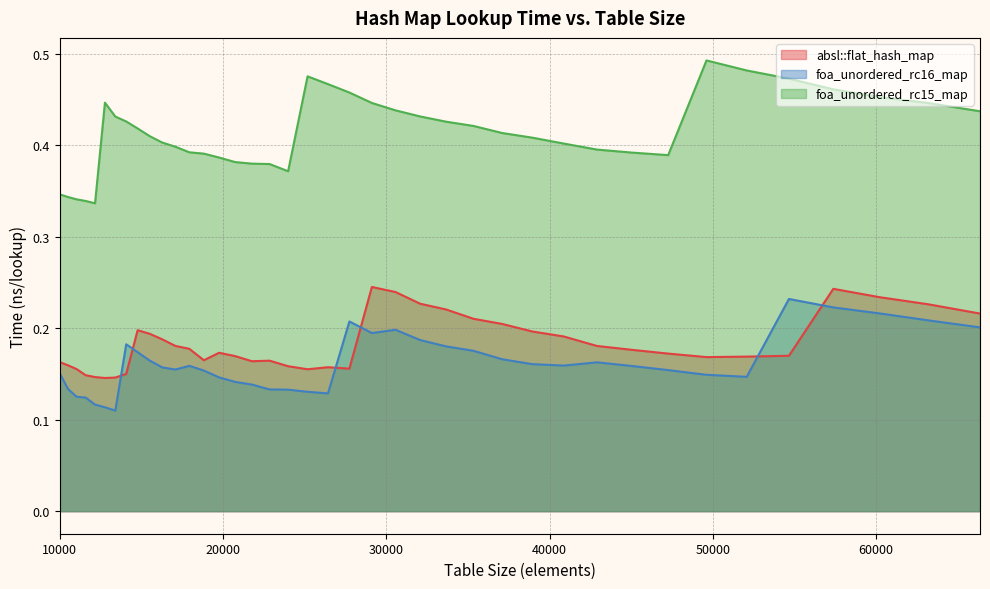

How many series are shown in this chart?

3